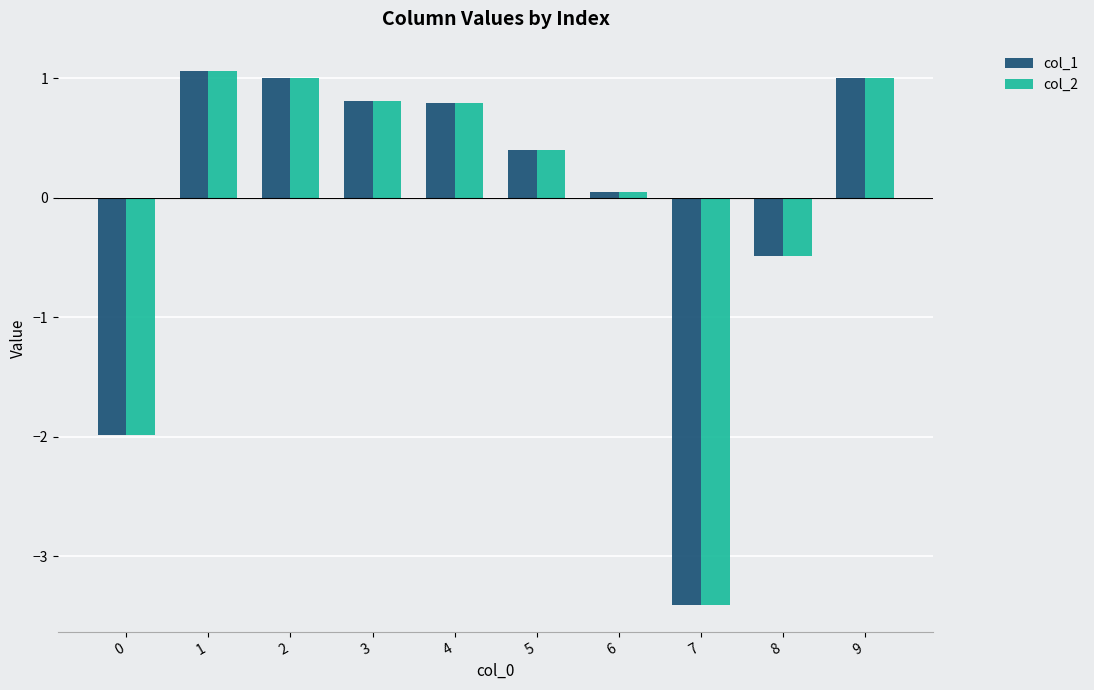

What is the sum of all col_2 values?

-0.7